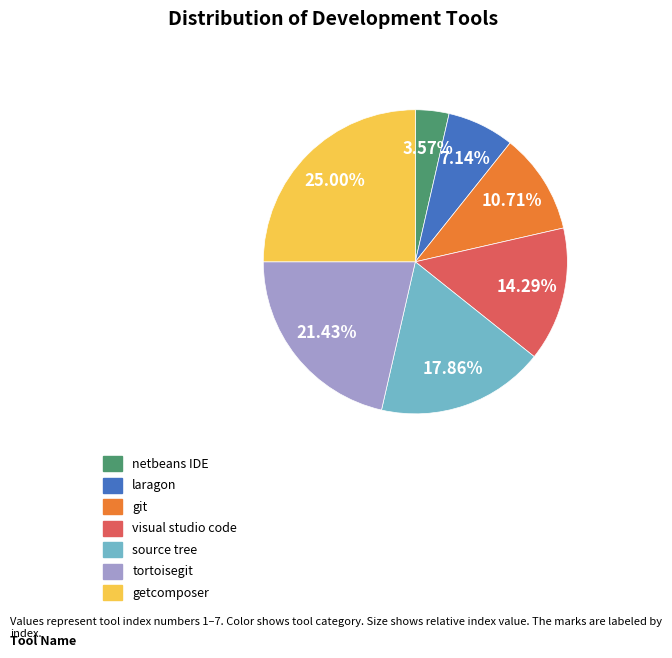

To the nearest percent, what is the average slice percentage?

14%